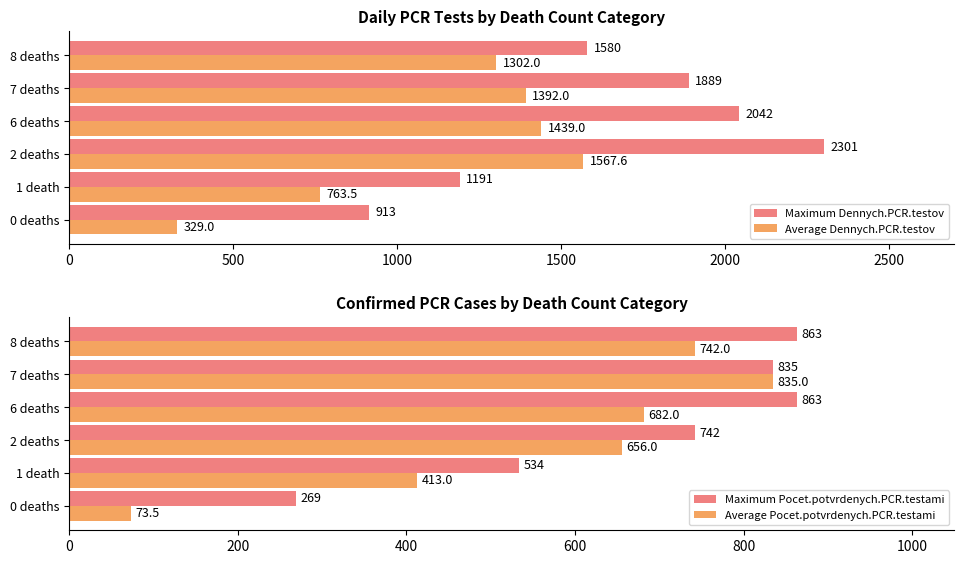

What is the value of the Maximum Pocet.potvrdenych.PCR.testami bar at the 1st from the left?

269.0